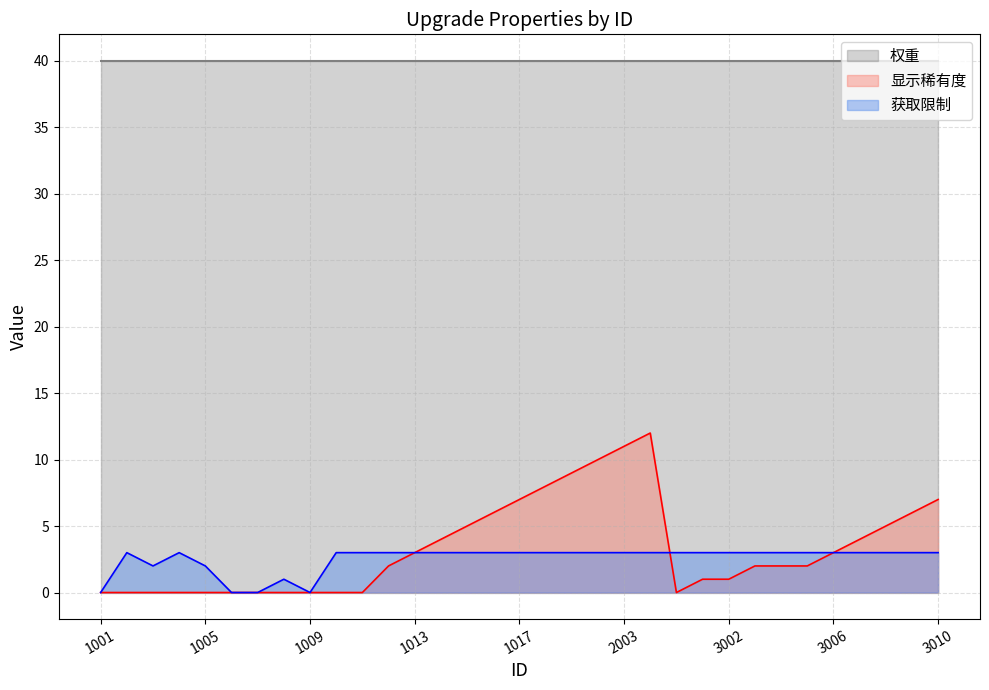

How many interior local peaks does the 显示稀有度 series have?

1